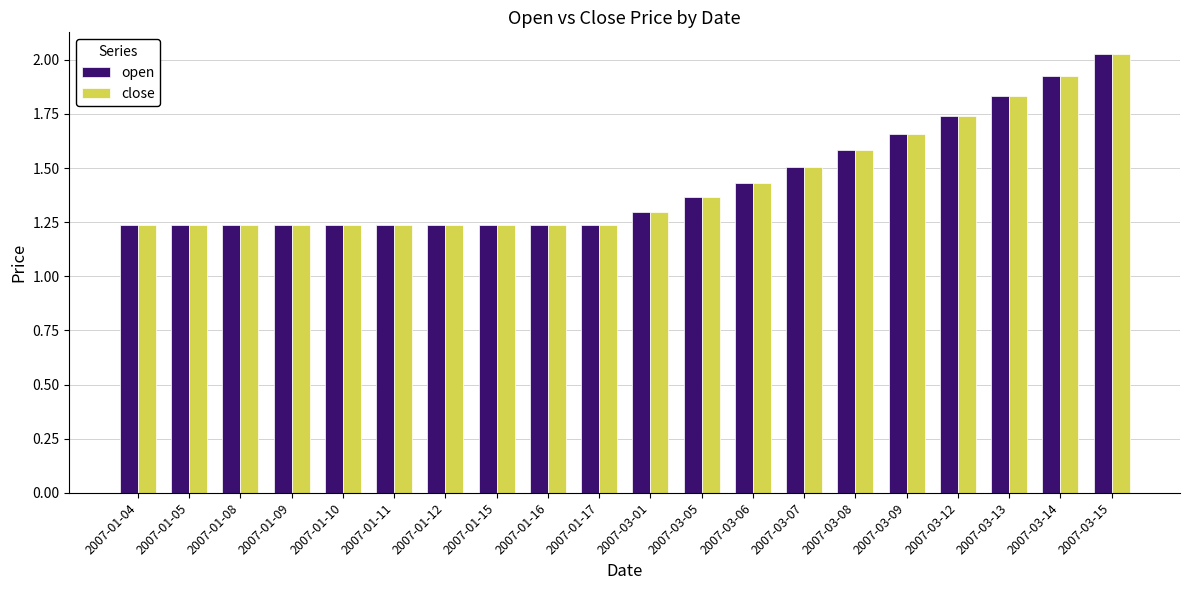

How many bars are there in each group?

2